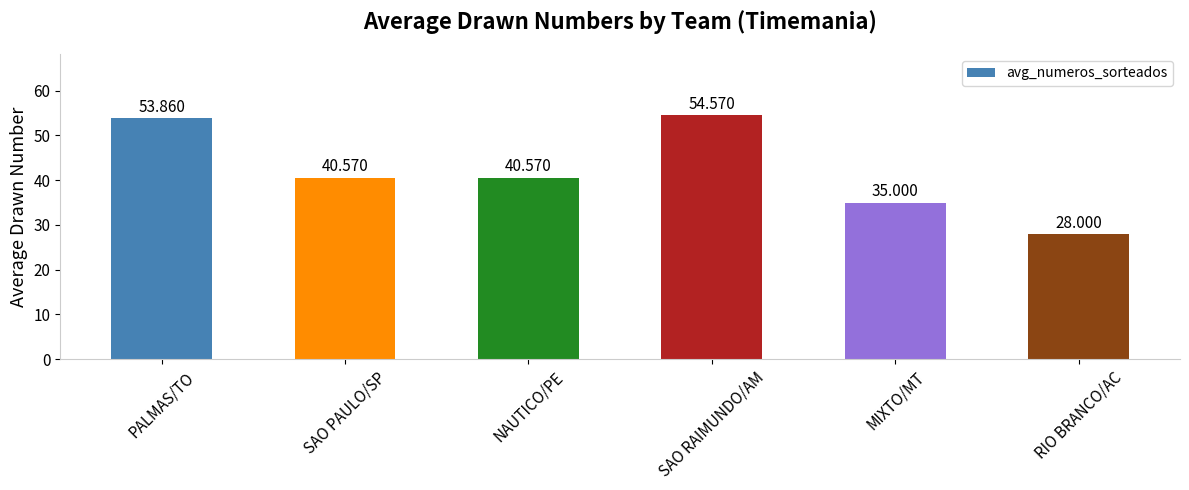

Reading left to right, list all the values displayed in this chart.

PALMAS/TO=53.9	SAO PAULO/SP=40.6	NAUTICO/PE=40.6	SAO RAIMUNDO/AM=54.6	MIXTO/MT=35.0	RIO BRANCO/AC=28.0